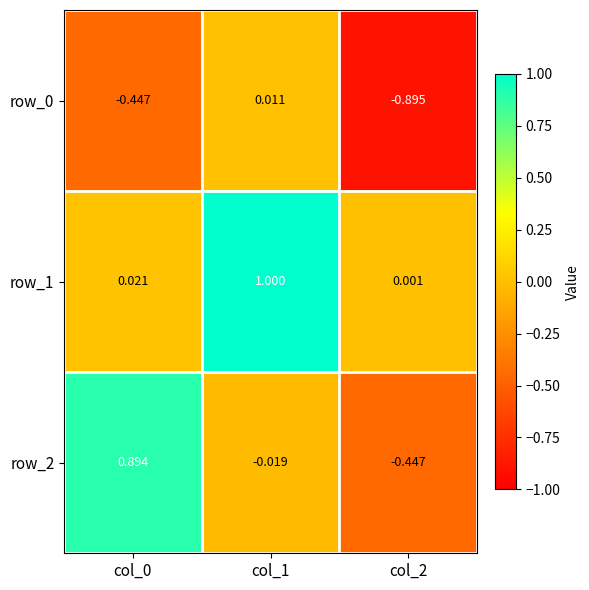

Is the value of row_2 at col_2 greater than the value of row_1 at col_1?

No